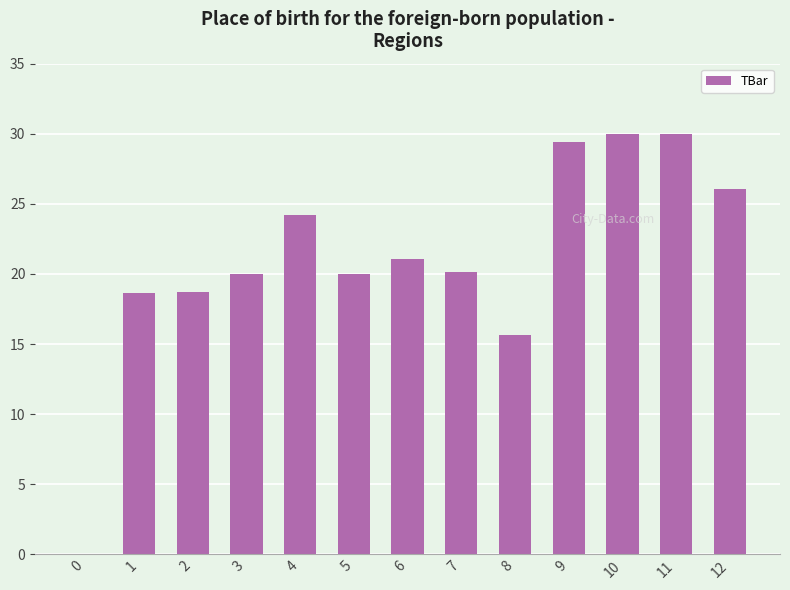

Count the number of categories in the chart.

13